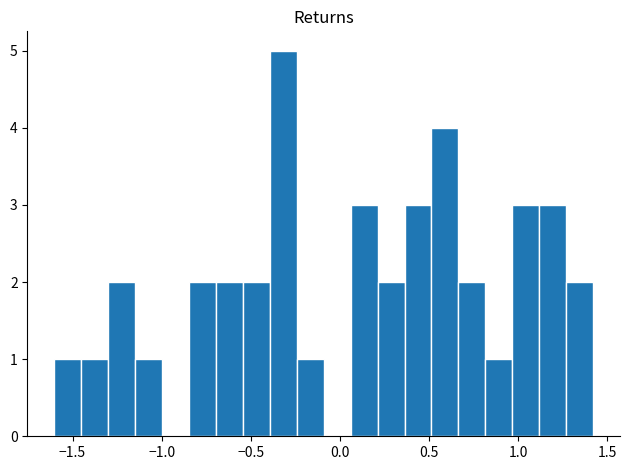

Around what value on the x-axis is the tallest bar? Give the approximate position of its centre, as read against the axis.

-0.30